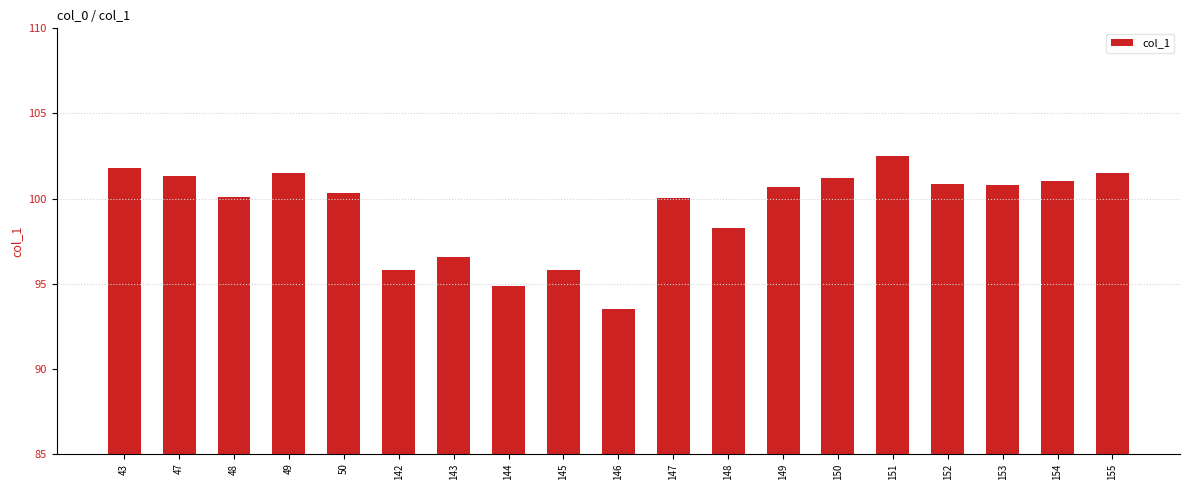

What is the maximum value shown in the chart?

102.5